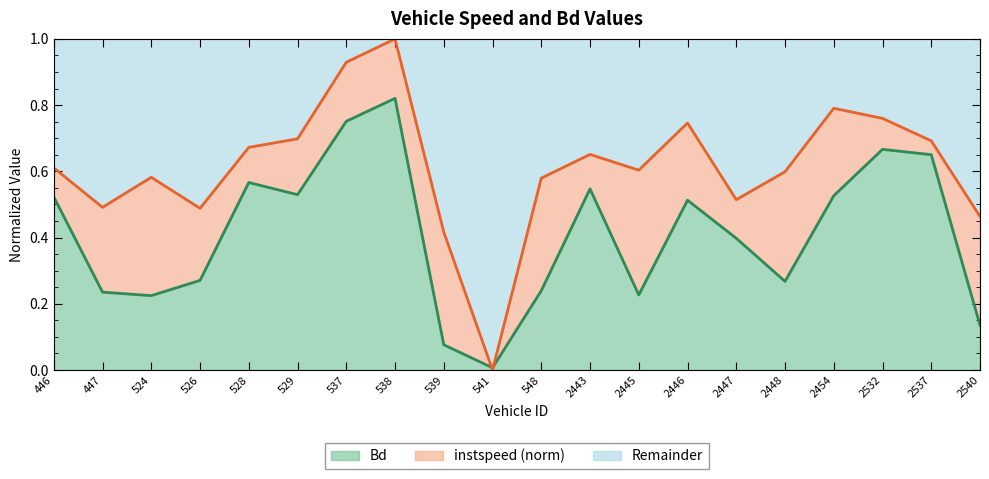

What is the average value of the Bd series?

0.4